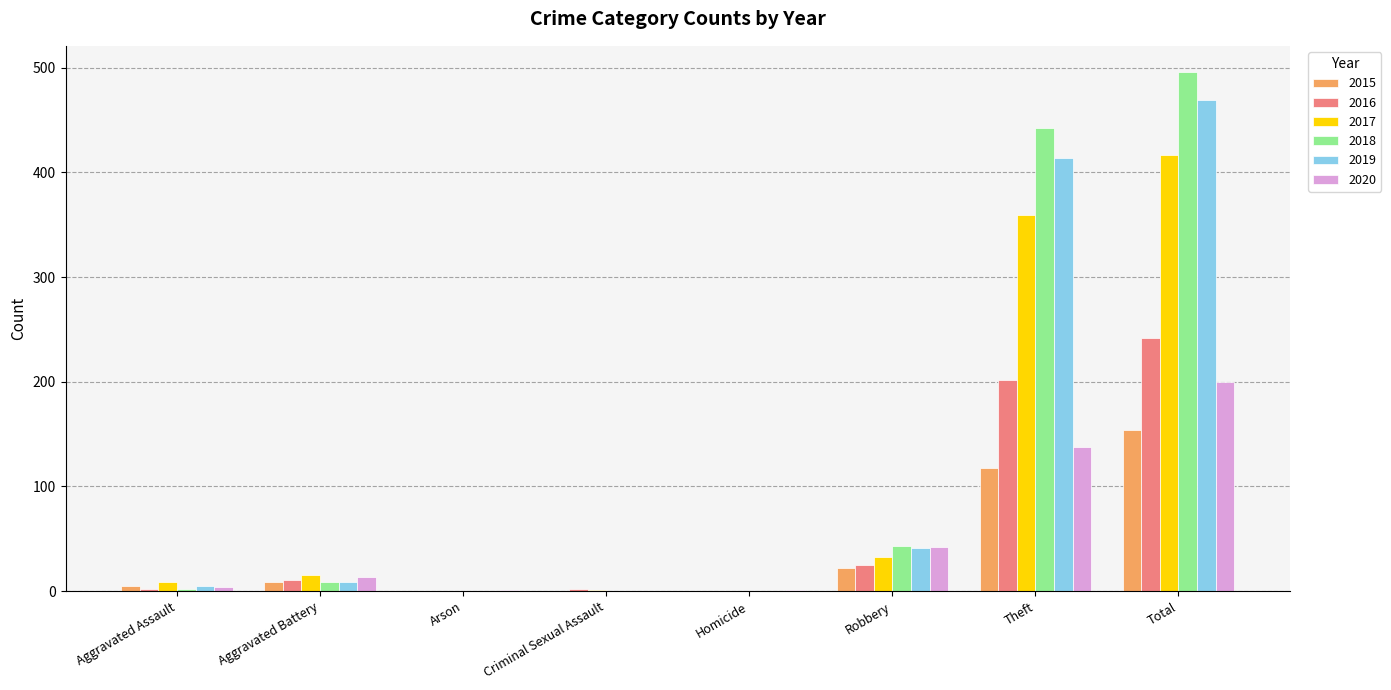

Which series changed the most between Theft and Total?

2020